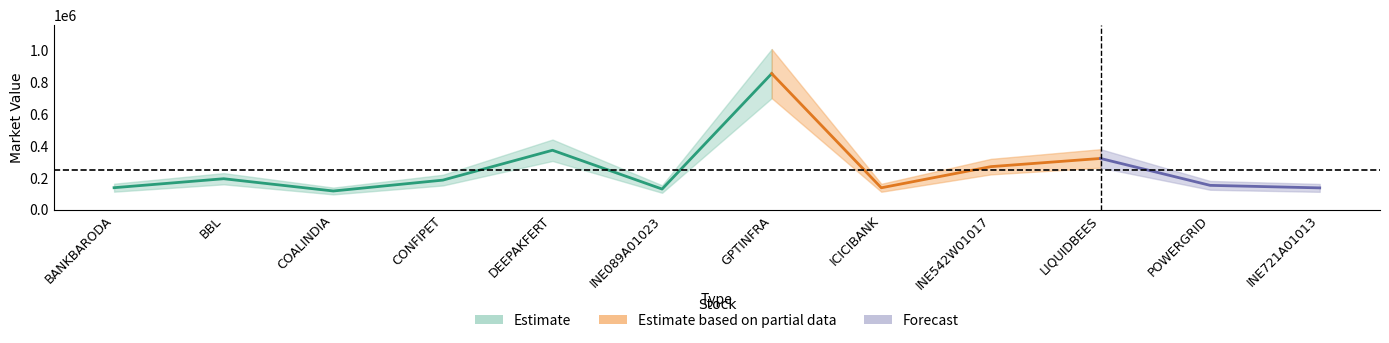

Reading left to right, what are all the values shown in this chart?

138828.8	195153.0	118118.0	186479.7	374229.9	130307.1	856170.2	138246.0	271275.0	322688.2	153539.9	137627.1